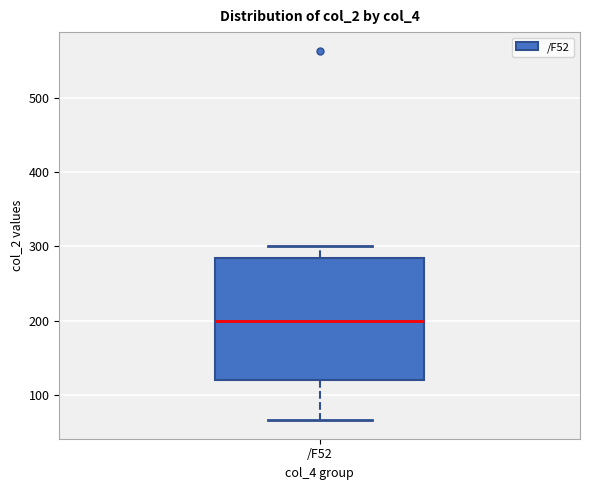

Transcribe this box plot: give where the median line is, the range the box spans, and where the two whiskers end, as read against the y-axis. The values are not printed on the chart, so give them approximately, as read against the axis.

median 200, box 120 to 280, whiskers 70 to 300